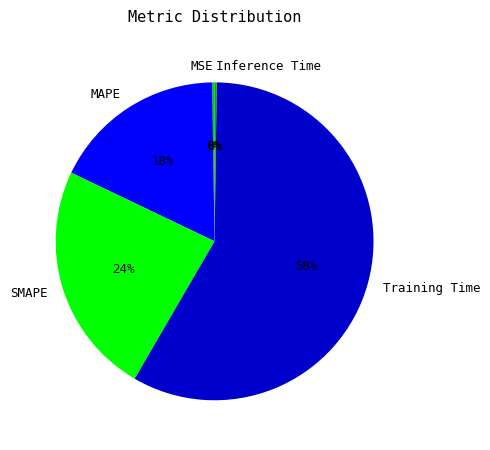

To the nearest percent, what portion does Training Time represent?

58%